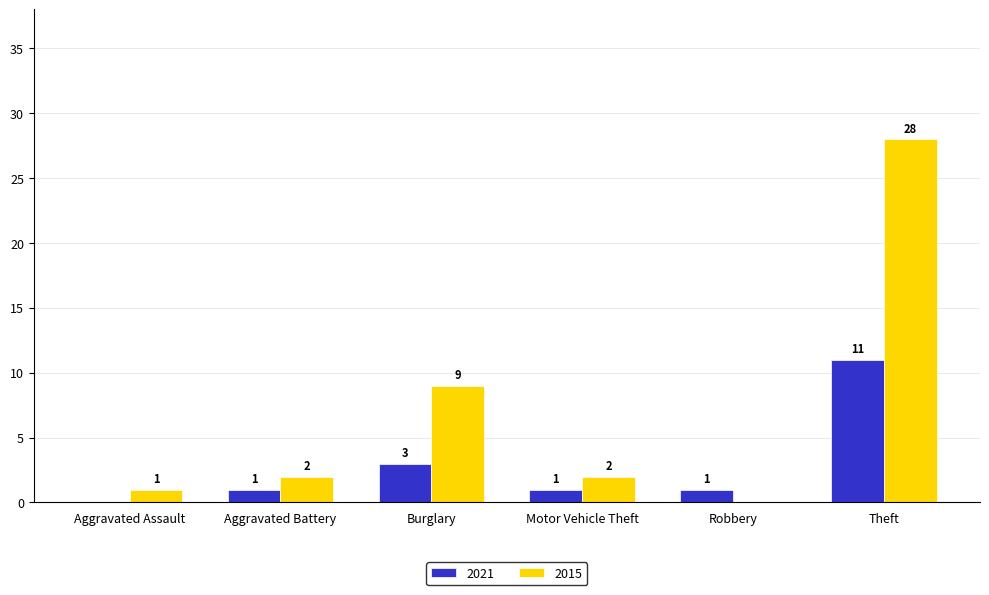

At which category is the sum across all series the highest?

Theft